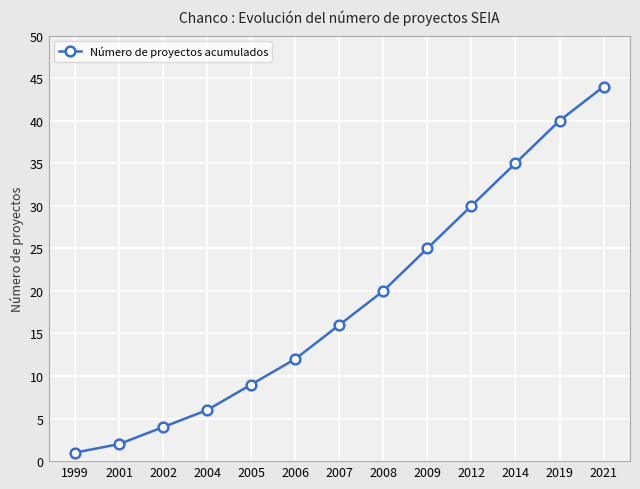

Reading left to right, extract all data points from this chart.

1999=1	2001=2	2002=4	2004=6	2005=9	2006=12	2007=16	2008=20	2009=25	2012=30	2014=35	2019=40	2021=44